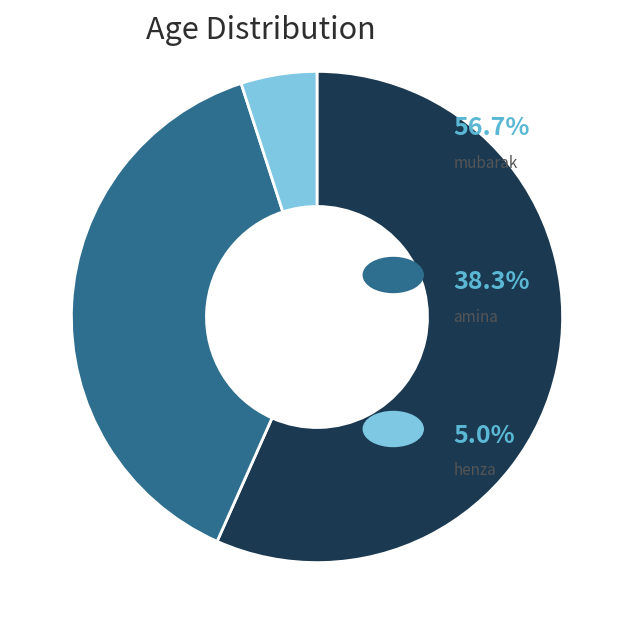

Is there any slice that represents more than half of the pie?

Yes